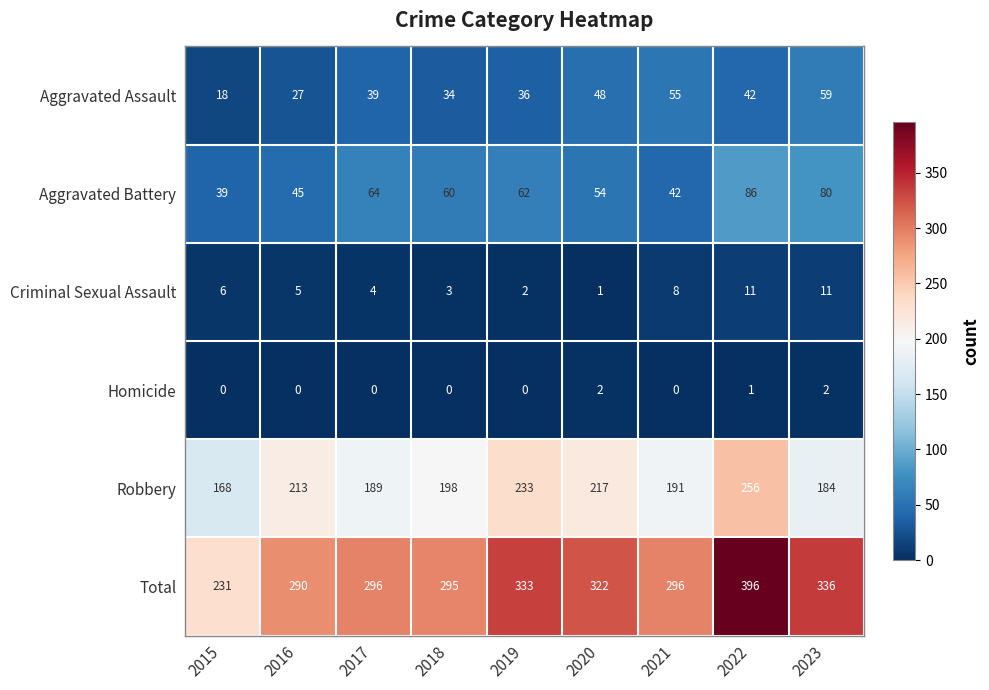

The value of Aggravated Battery at 2016 is 16. True or false?

False